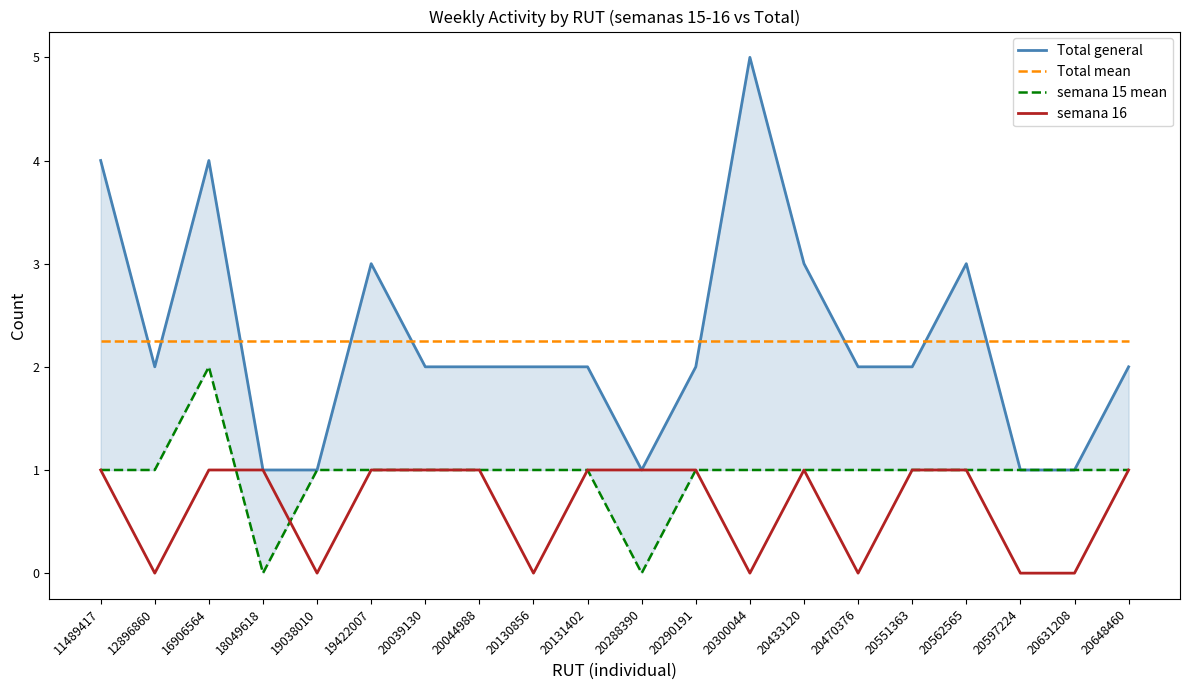

What is the total value across all series at 19038010?

4.2